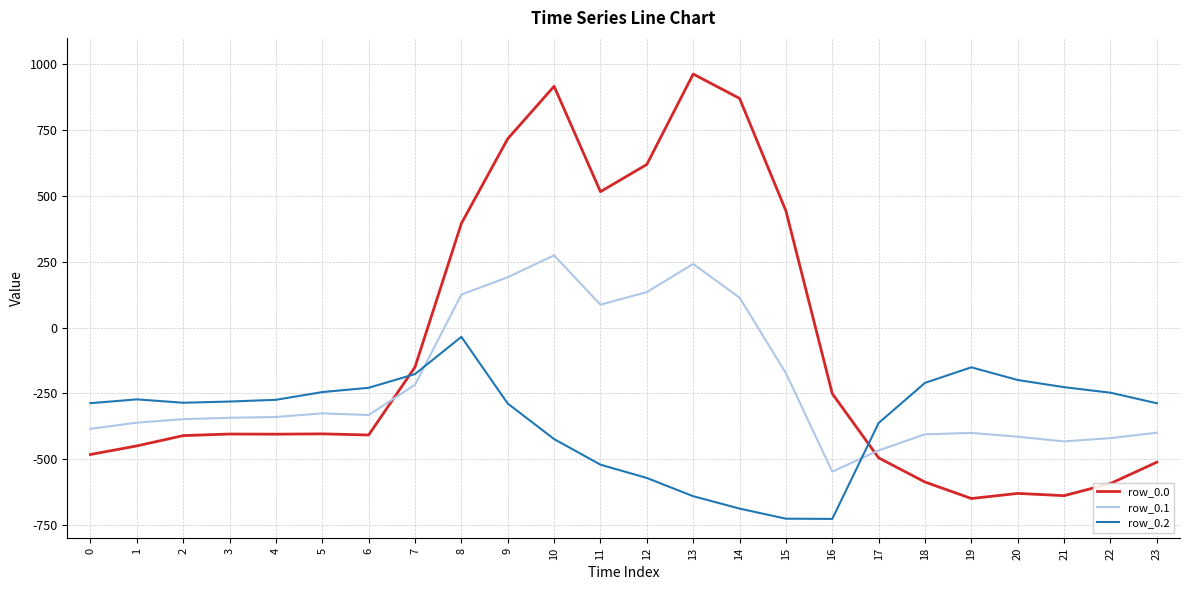

At which label does row_0.0 reach its peak?

13